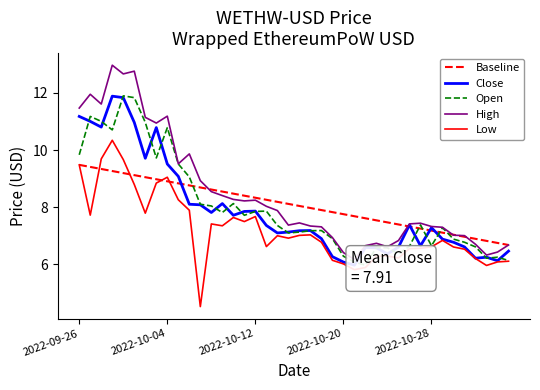

The Baseline series shows 8.5 at 14. True or false?

True